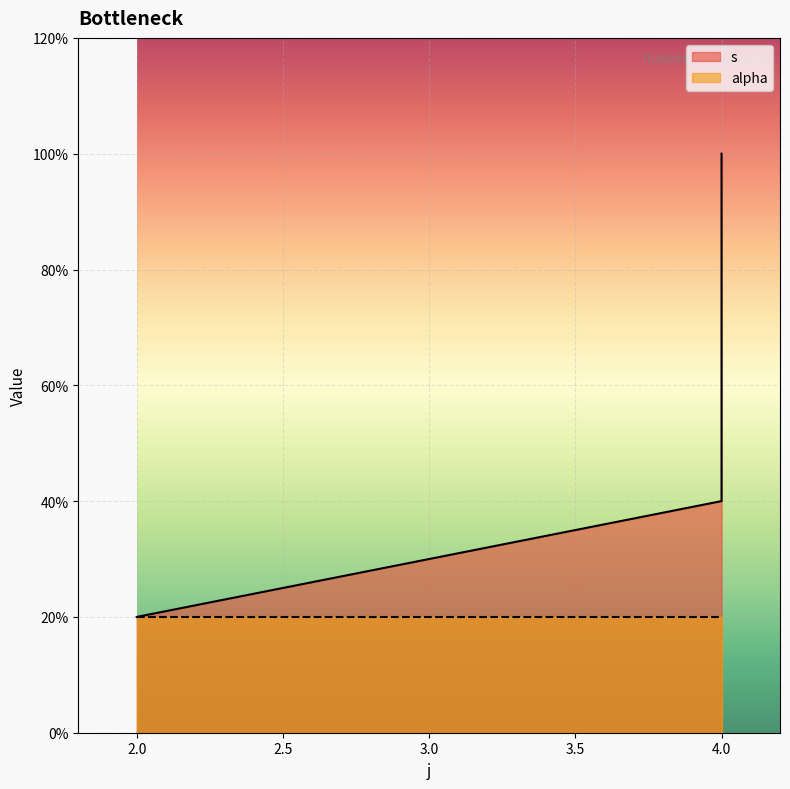

Is it true that the value at 4 is 2?

False